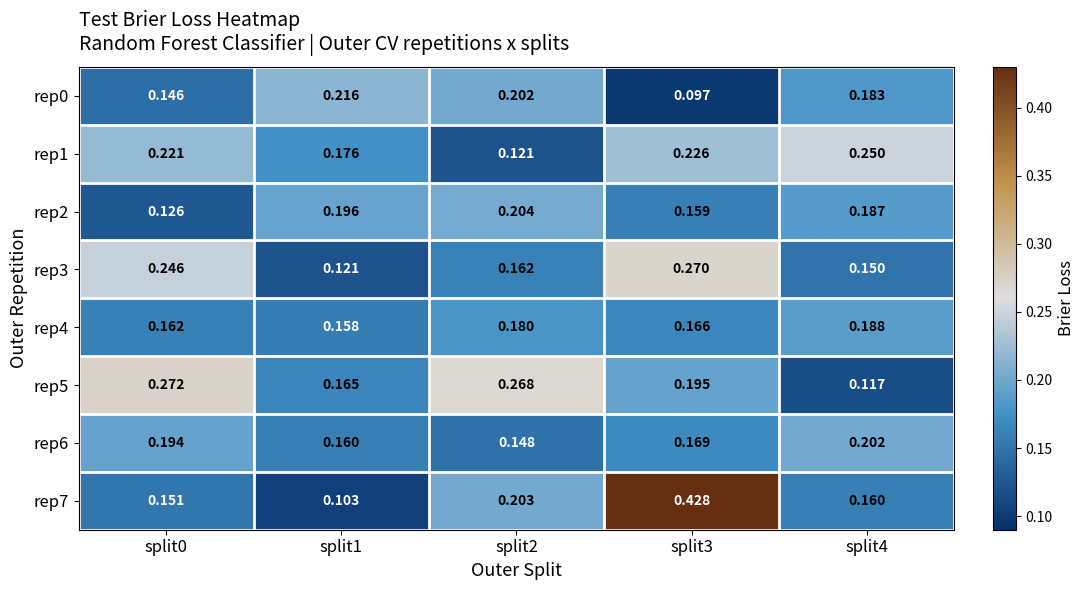

Which series has the largest total across all categories?

rep7